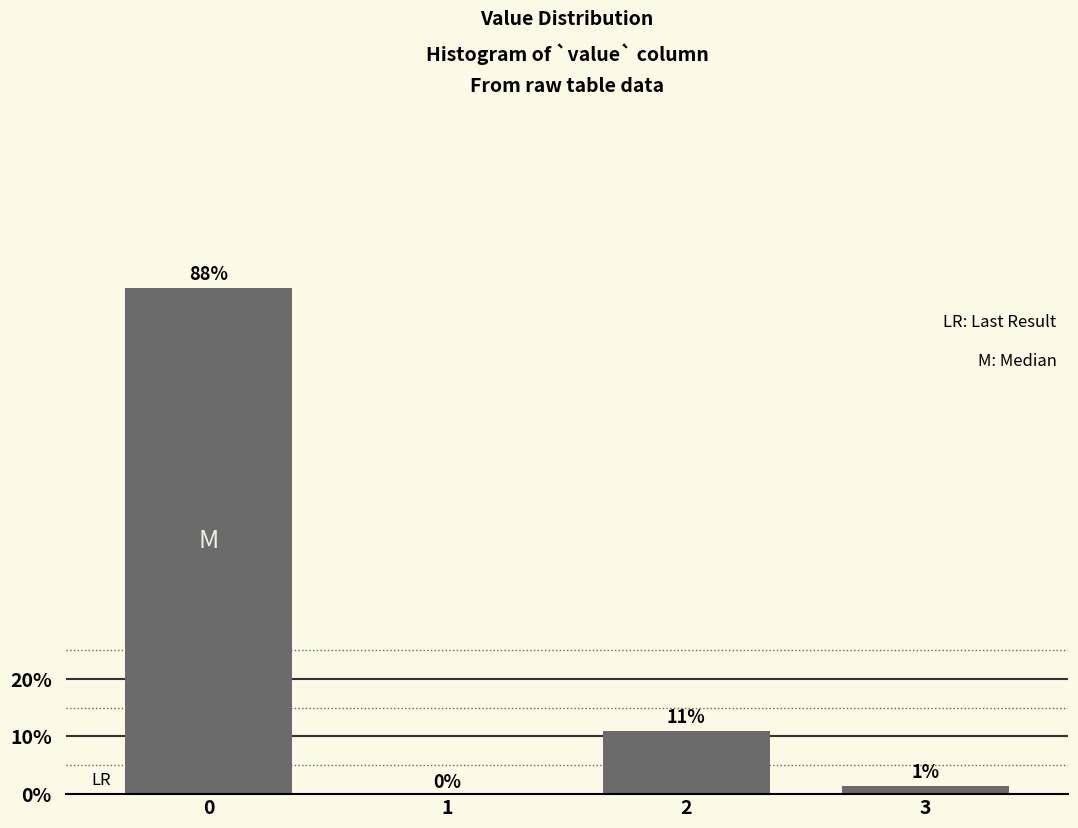

What is the sum of the values at 2 and 1?

11.0